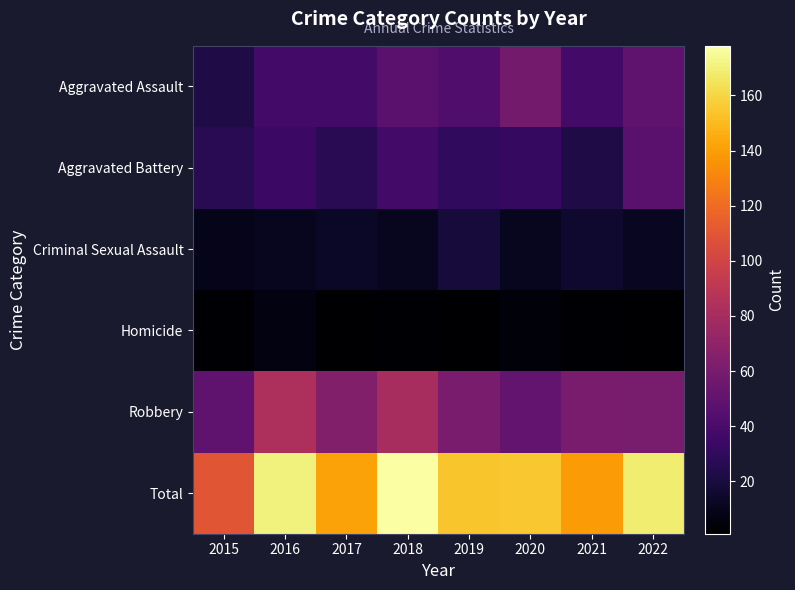

Between 2017 and 2022, which series saw the biggest shift?

Total